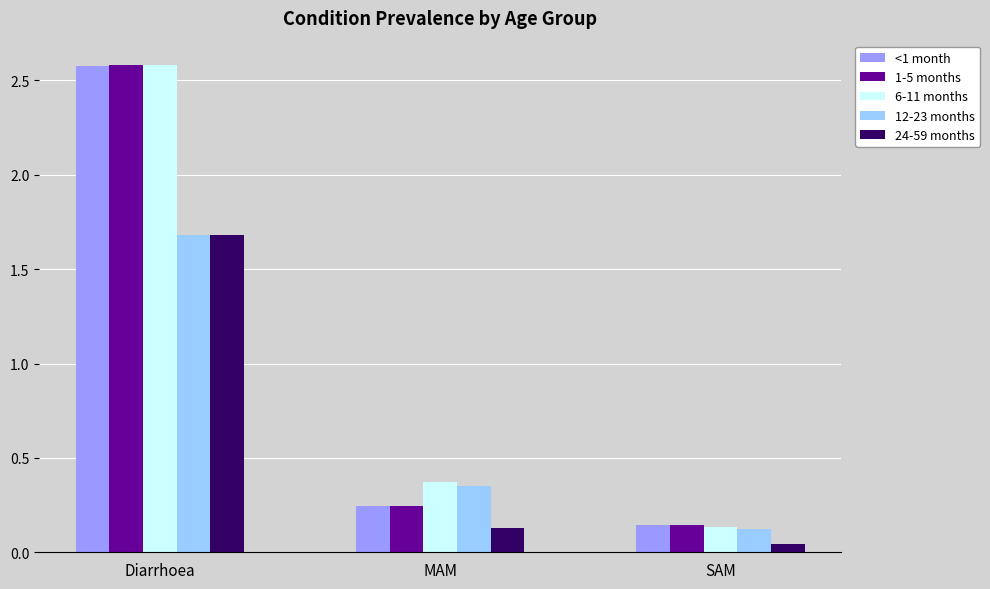

What is the difference between the 1-5 months values at SAM and Diarrhoea?

2.4